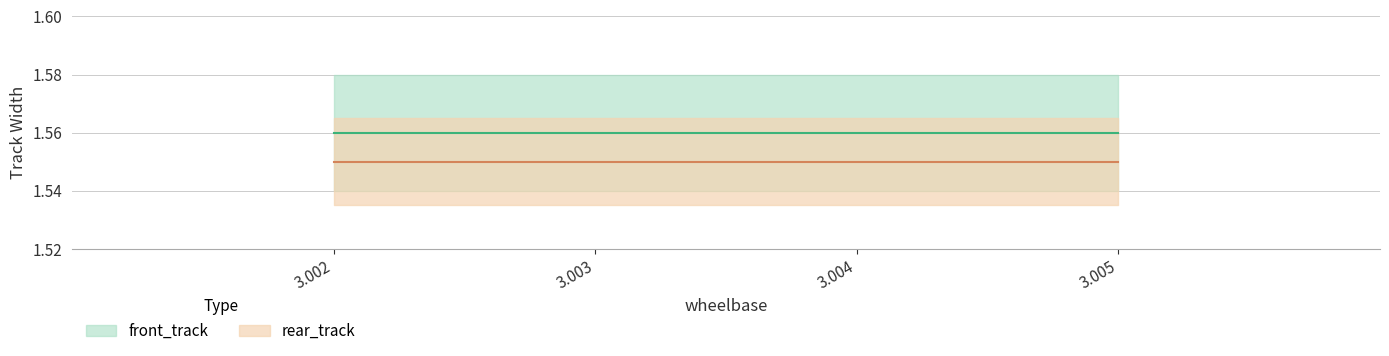

True or false: front_track and rear_track intersect in this chart.

False